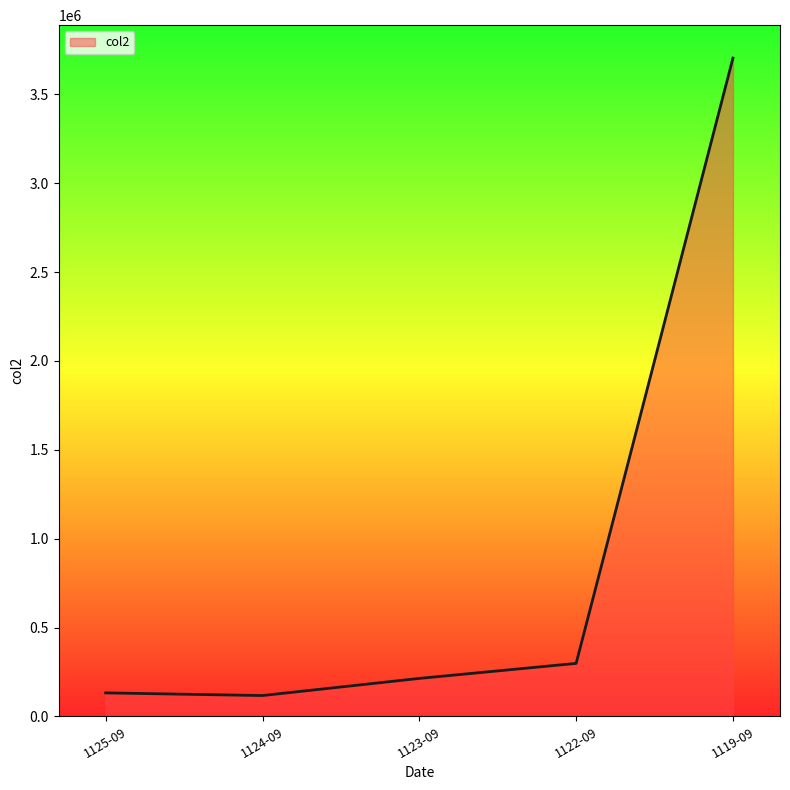

The value at 1123-09 is 213486. True or false?

True